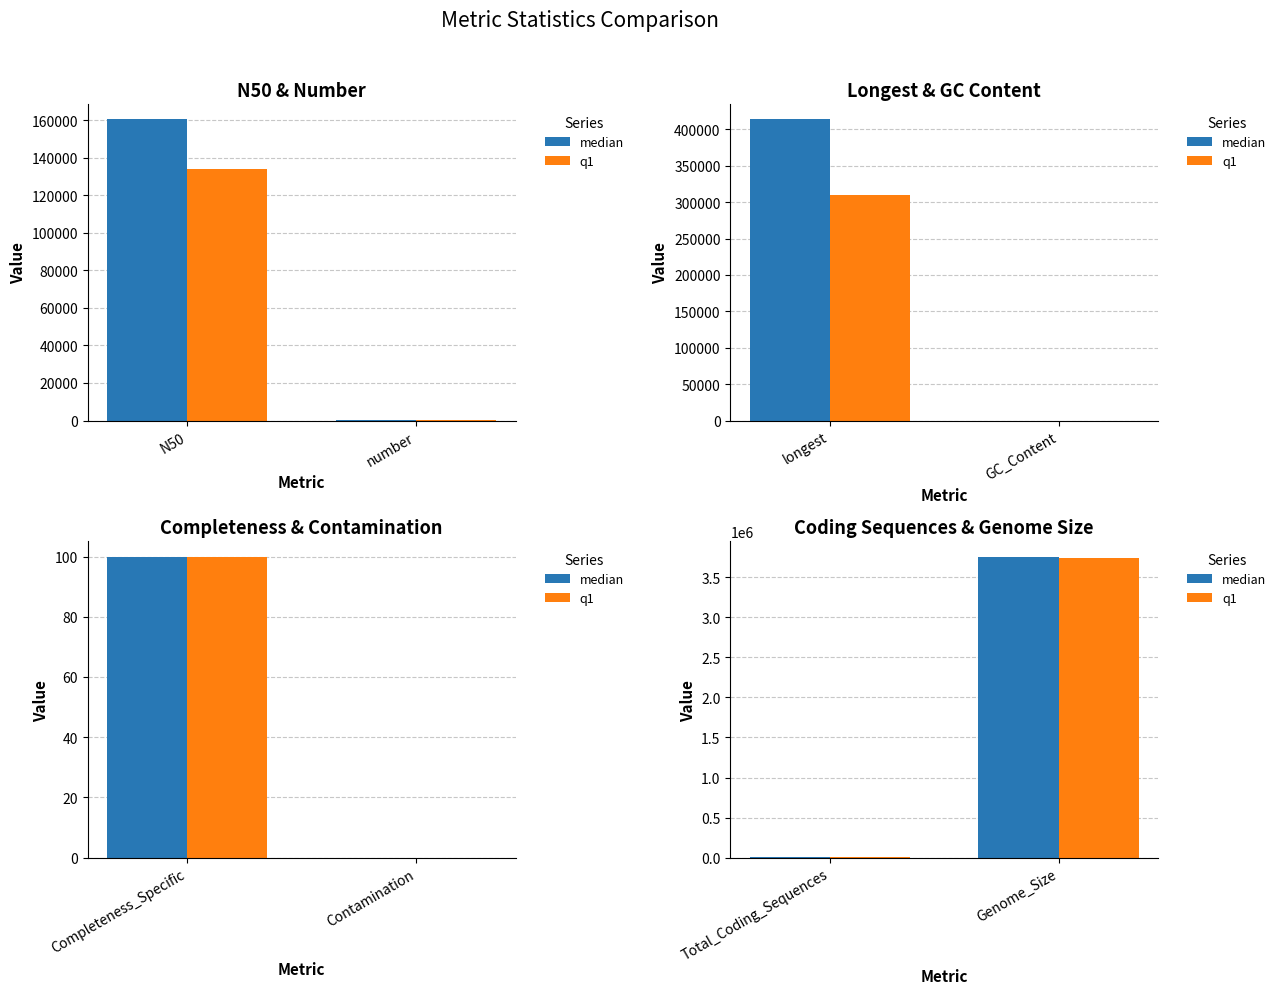

Rank the series by their maximum value, from lowest to highest.

q1, median